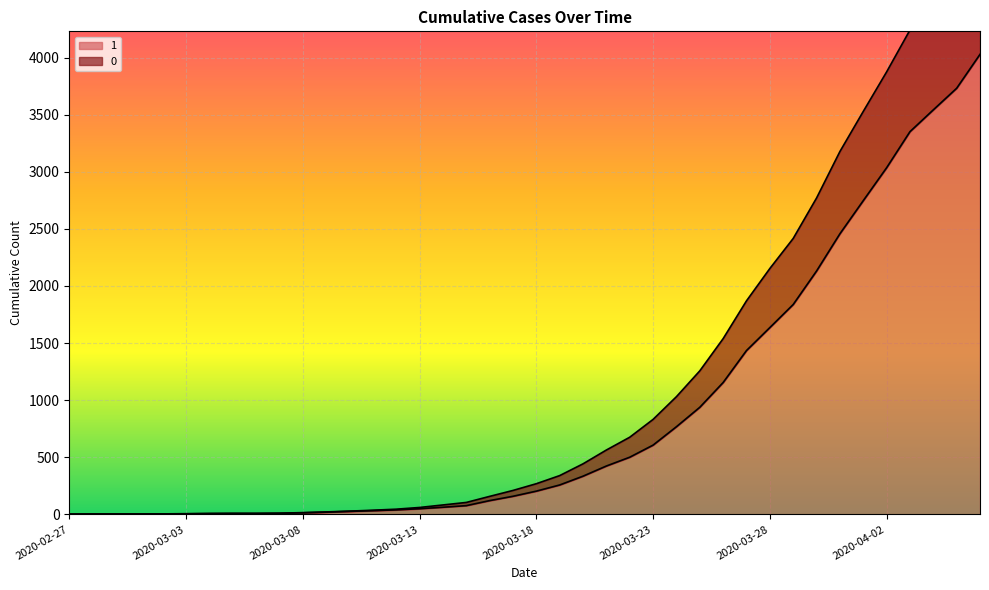

At which label does 1 reach its peak?

2020-04-06